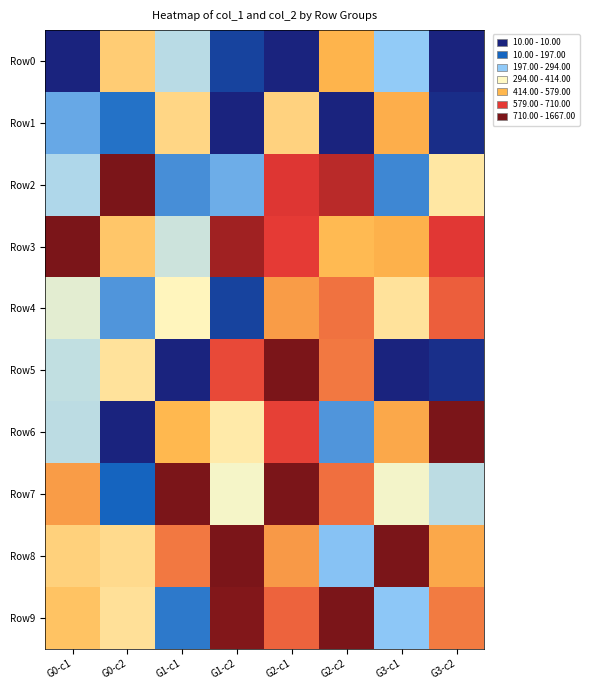

Which category has the highest value across all series?

G2-c2